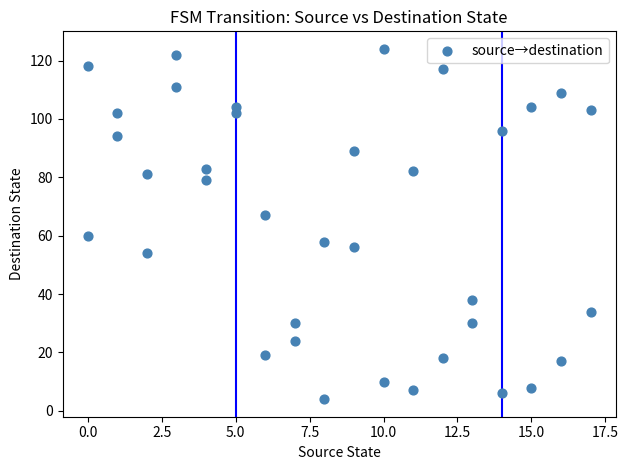

What is the range of X values (max minus min)?

17